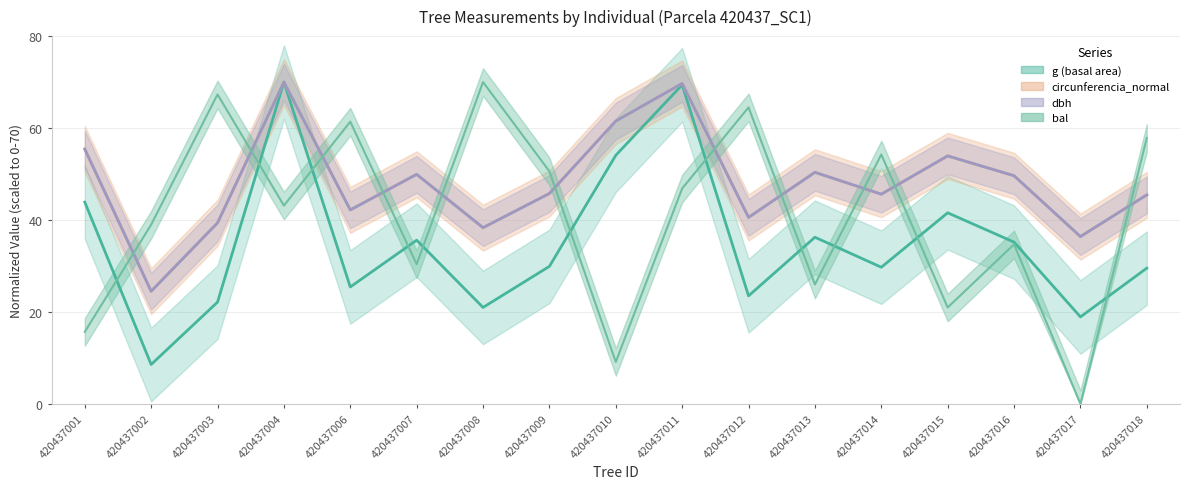

The value of dbh at 420437017 is 53.0. True or false?

False